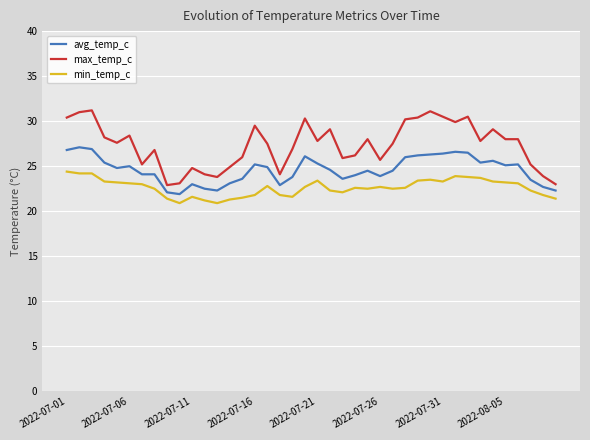

Does the chart display data point markers on the line(s)?

No